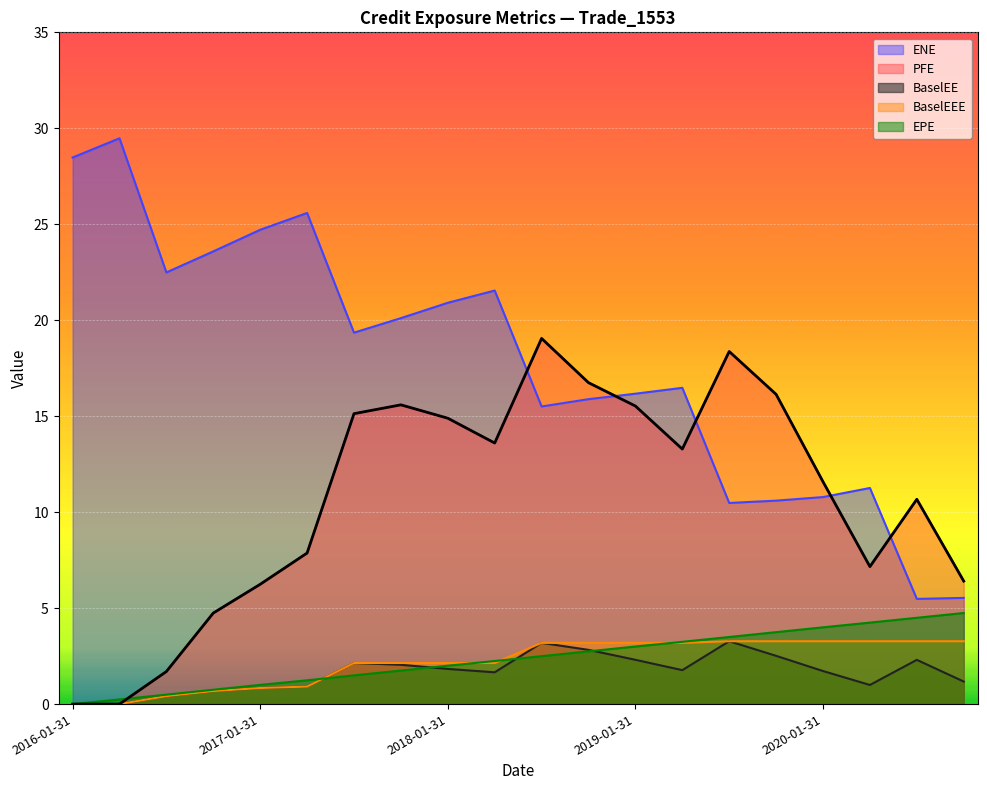

True or false: BaselEEE and BaselEE cross at least once.

False